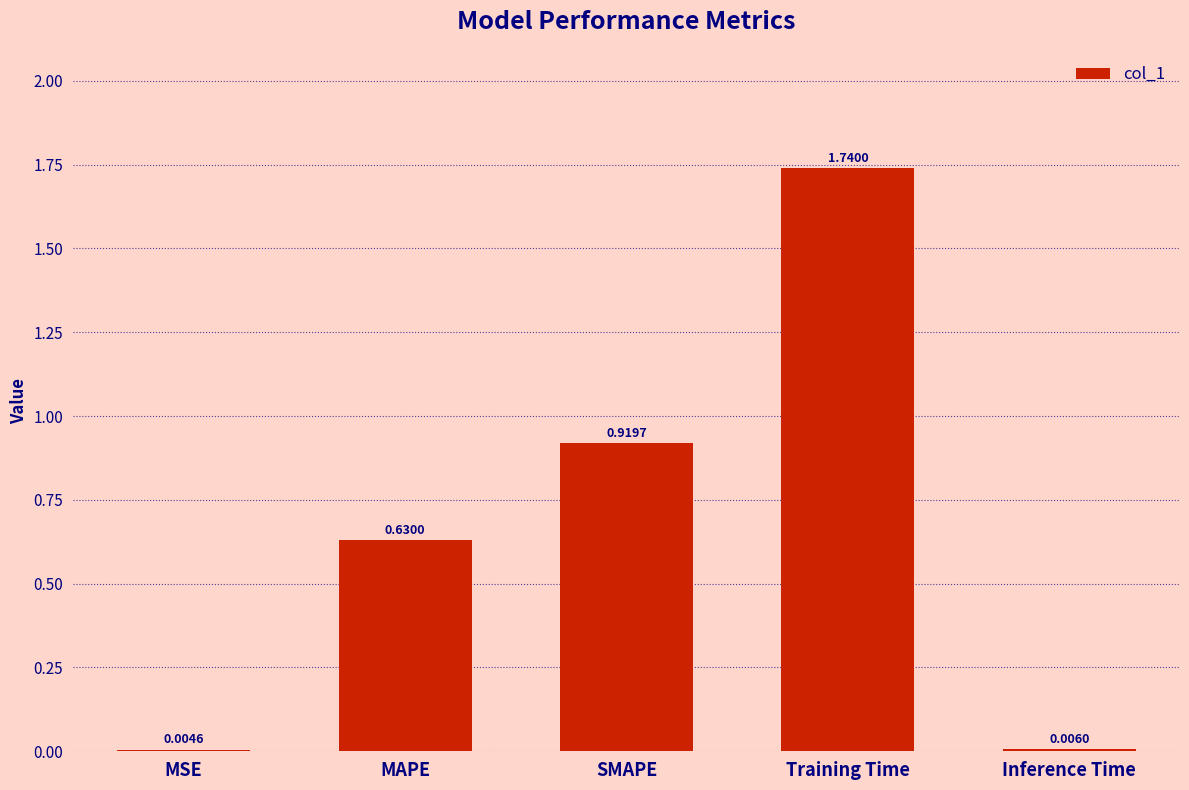

Which label corresponds to the largest value in the chart?

Training Time